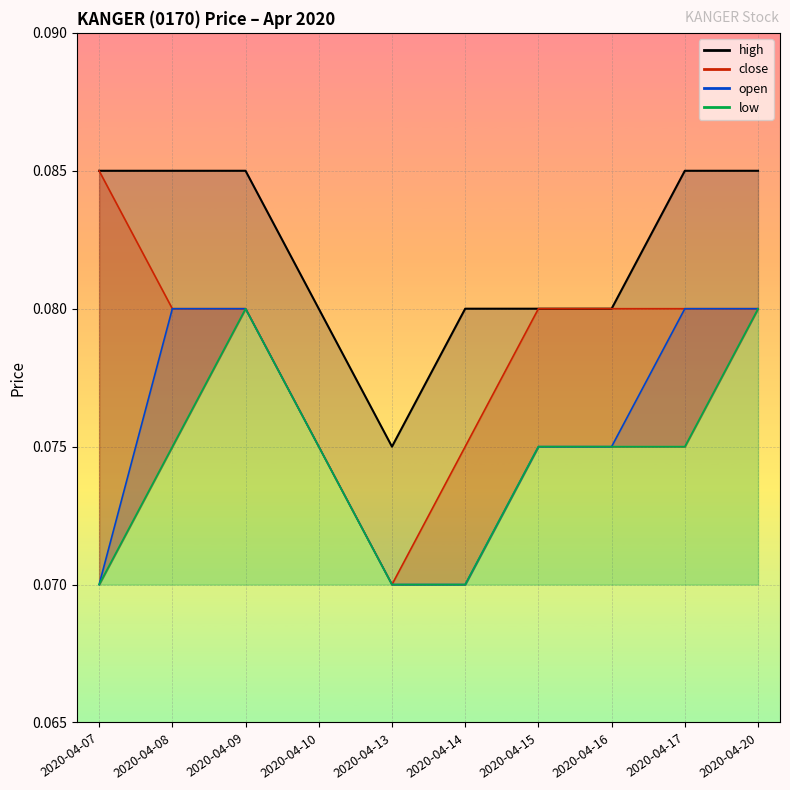

Where is the first local minimum for high?

2020-04-13